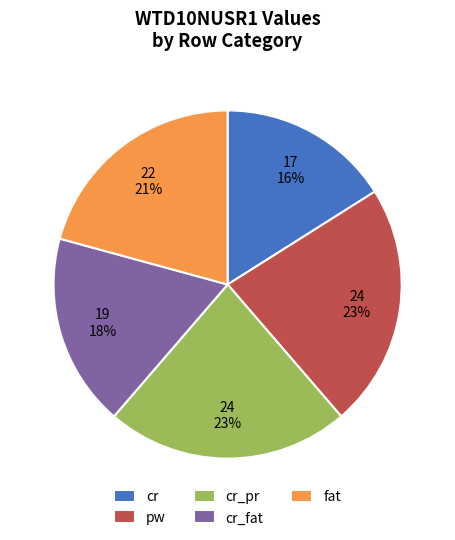

To the nearest percent, what is the average slice percentage?

20%